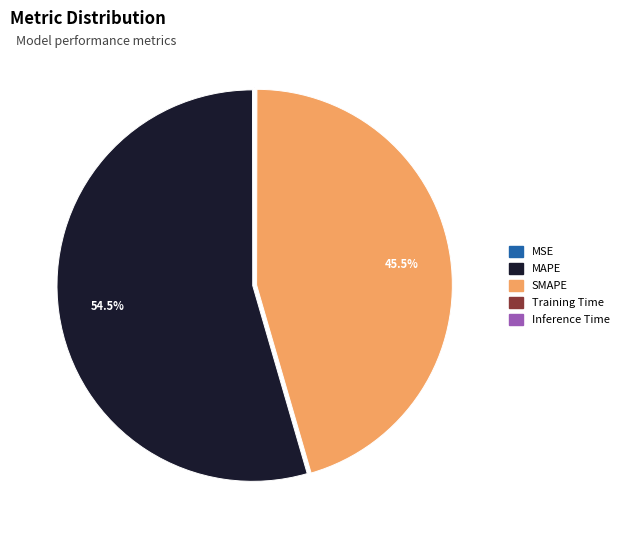

Which category has the biggest portion of the pie?

MAPE